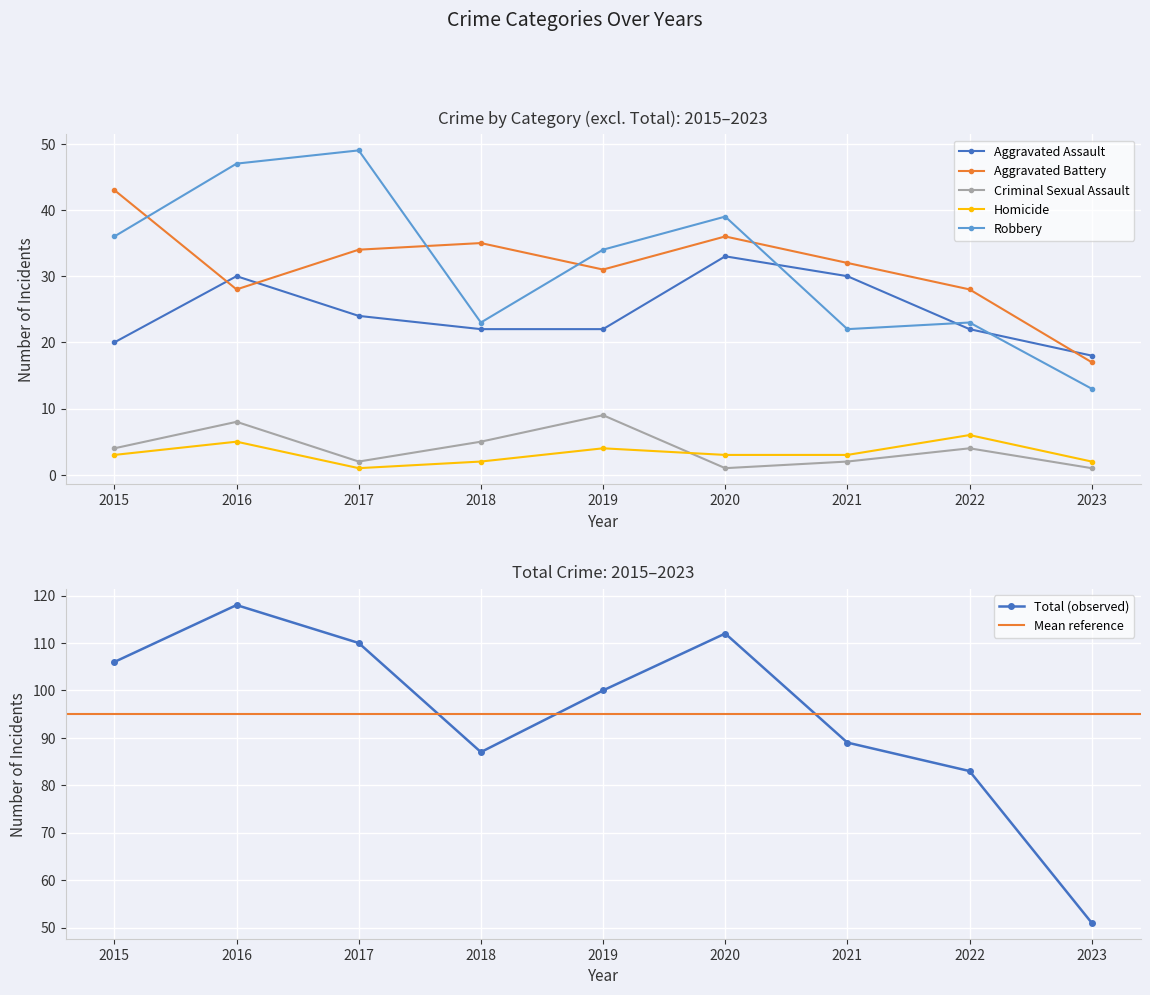

Is it true that Robbery equals 11 at 2017?

False